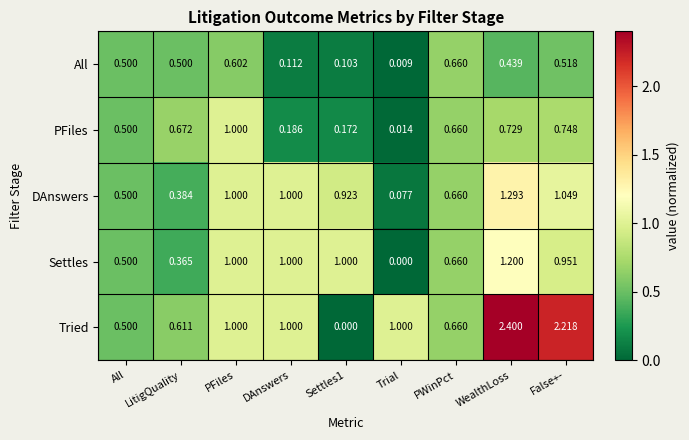

Between PWinPct and WealthLoss, which series saw the biggest shift?

Tried